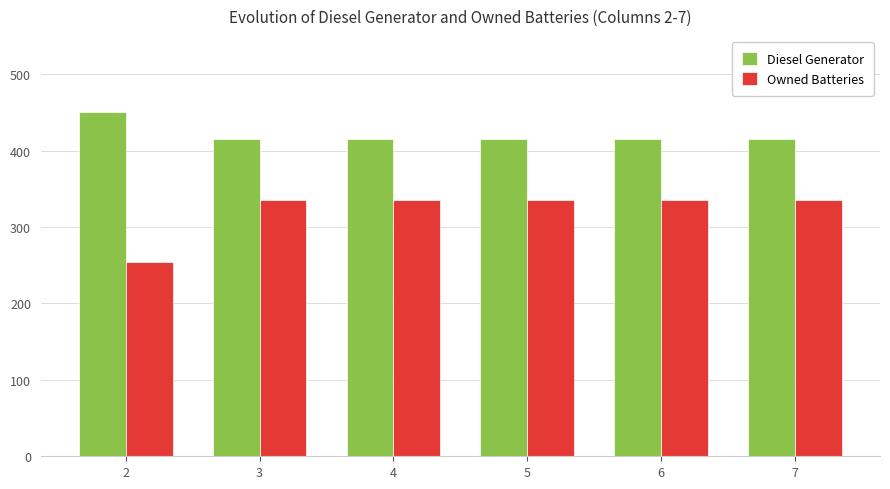

How many categories are shown in the chart?

6